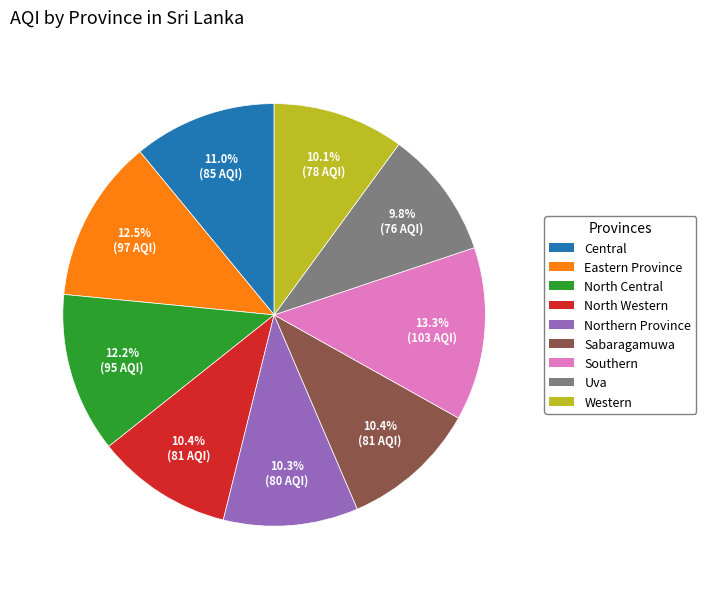

Approximately how many times larger is the value at Northern Province compared to Southern?

0.8